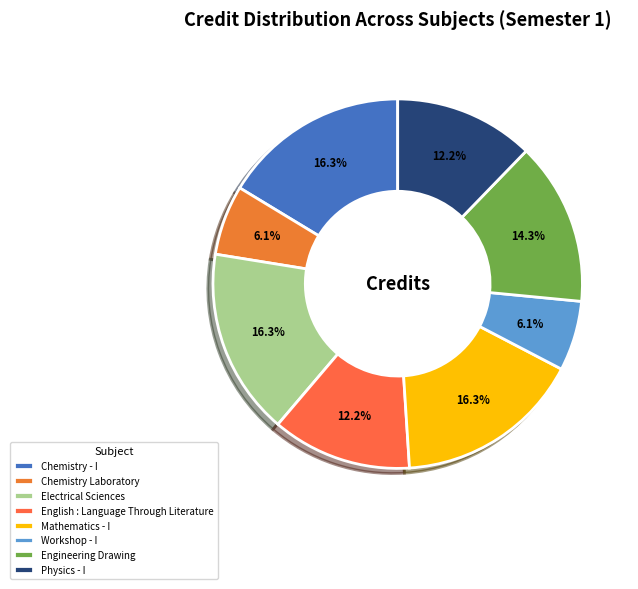

What percentage do Electrical Sciences and Workshop - I together represent?

22.4%